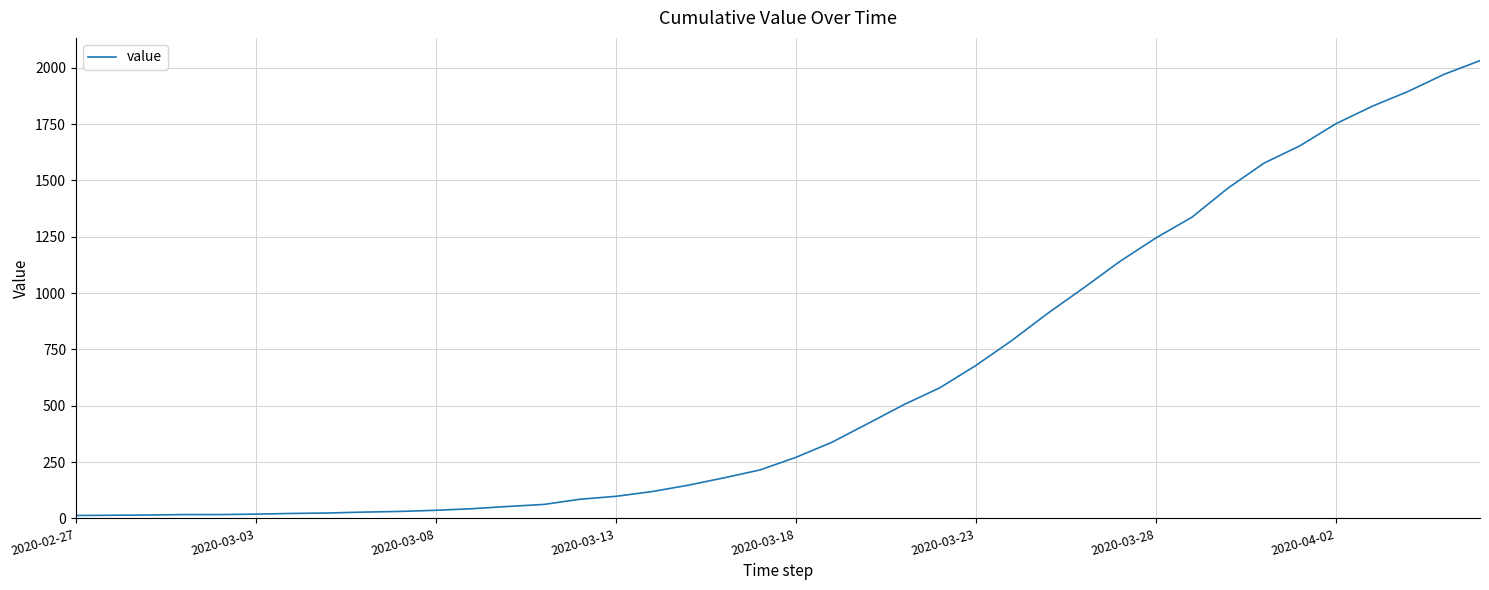

What is the greatest value displayed?

2032